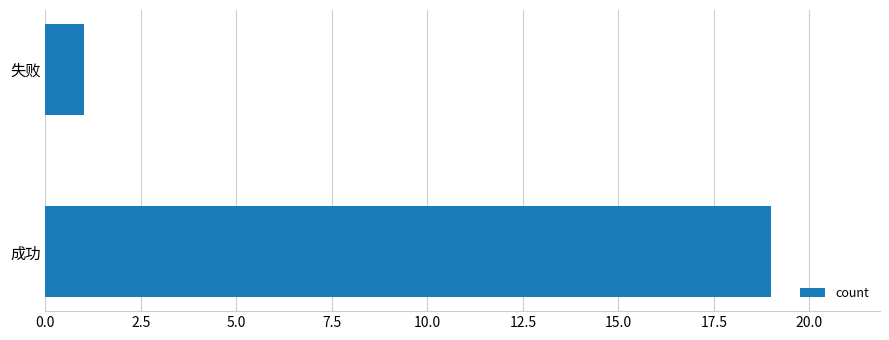

What is the difference between the values at 失败 and 成功?

18